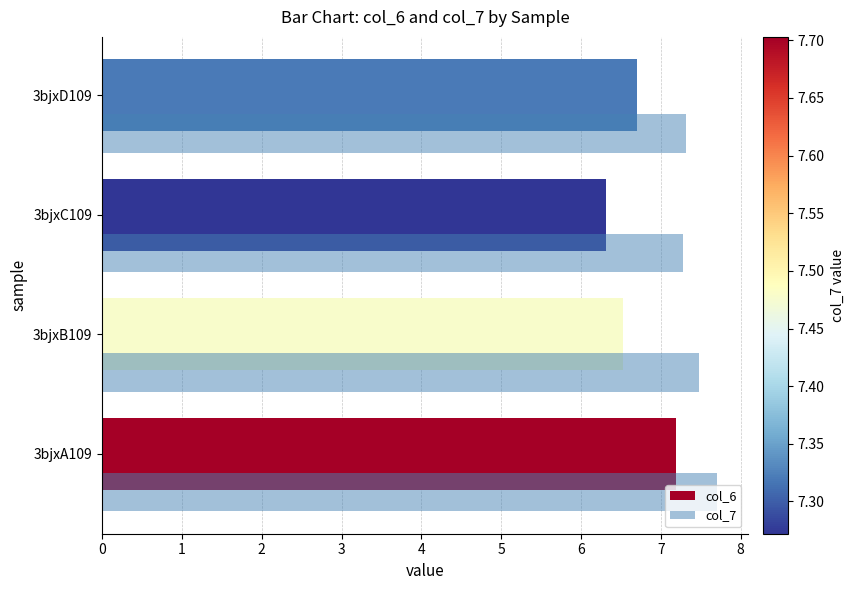

What is the approximate value of col_7 at 3bjxB109?

7.5